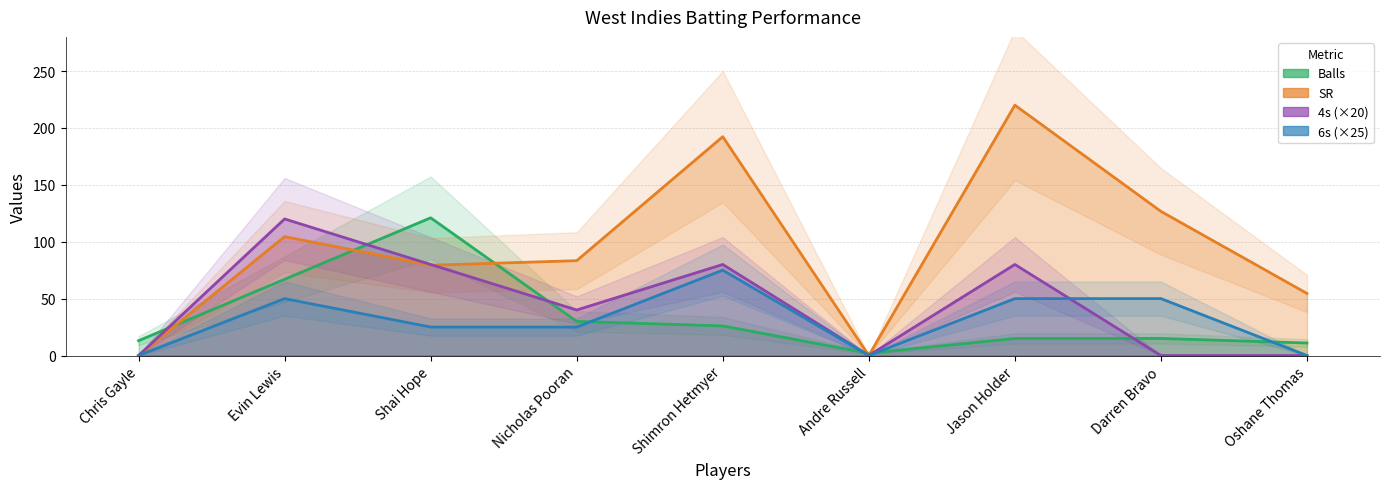

Rank the series at Shai Hope from lowest to highest value.

6s, SR, 4s, Balls